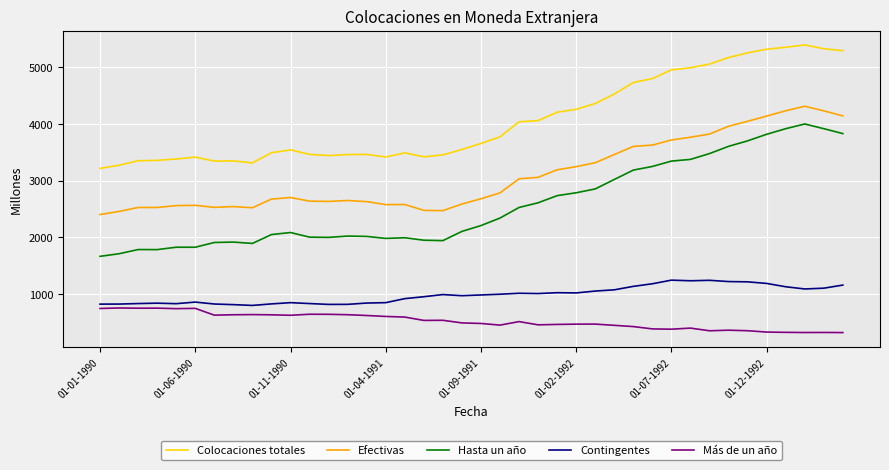

Is this an area chart (filled region under the line)?

No